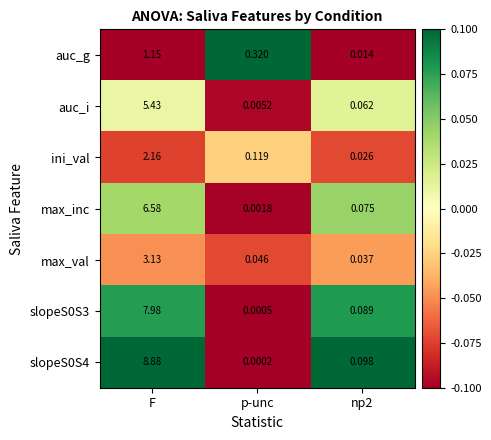

At which category is the sum across all series the highest?

F